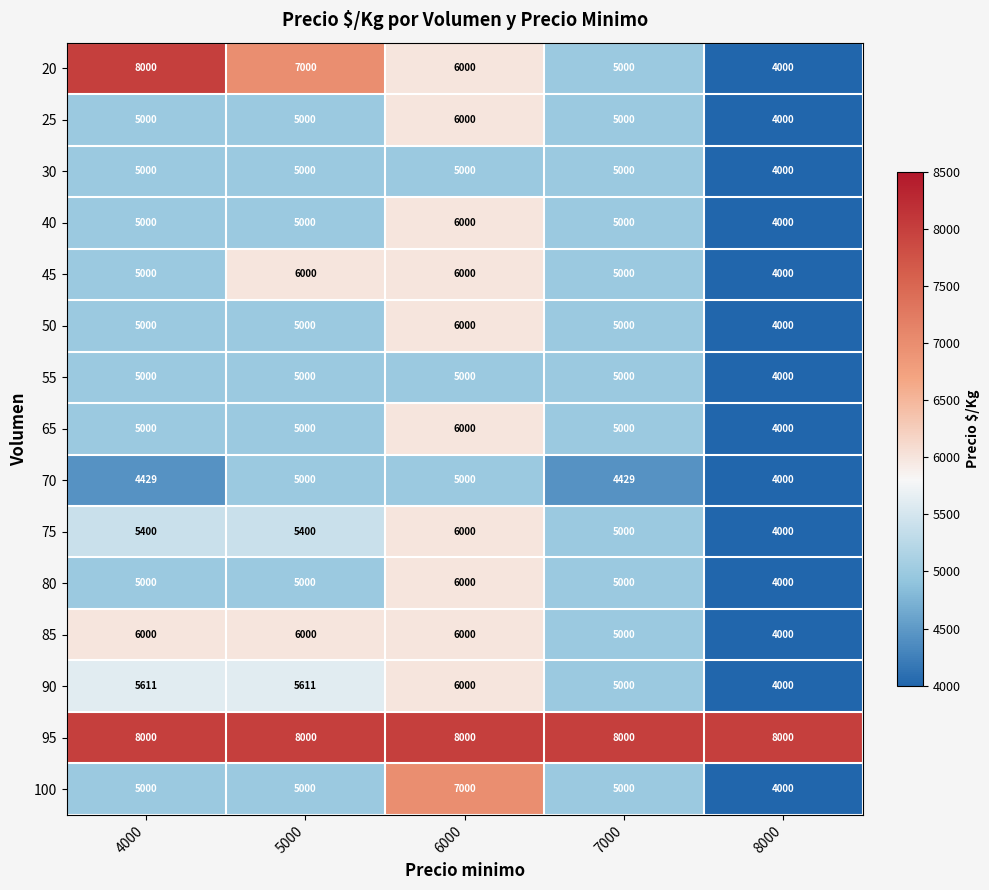

What is the greatest value displayed?

8000